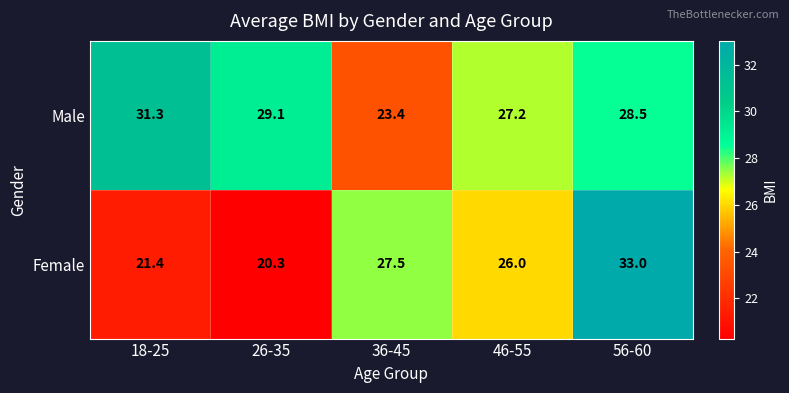

The Male series shows 29.1 at 26-35. True or false?

True